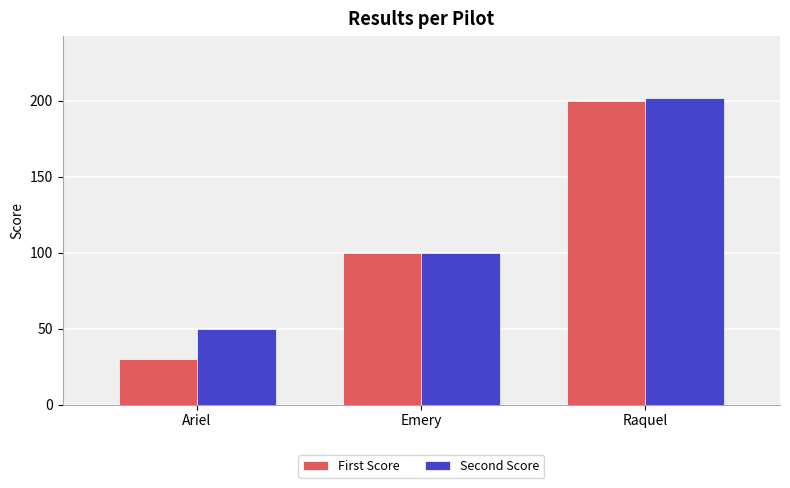

How many groups of bars are there?

3